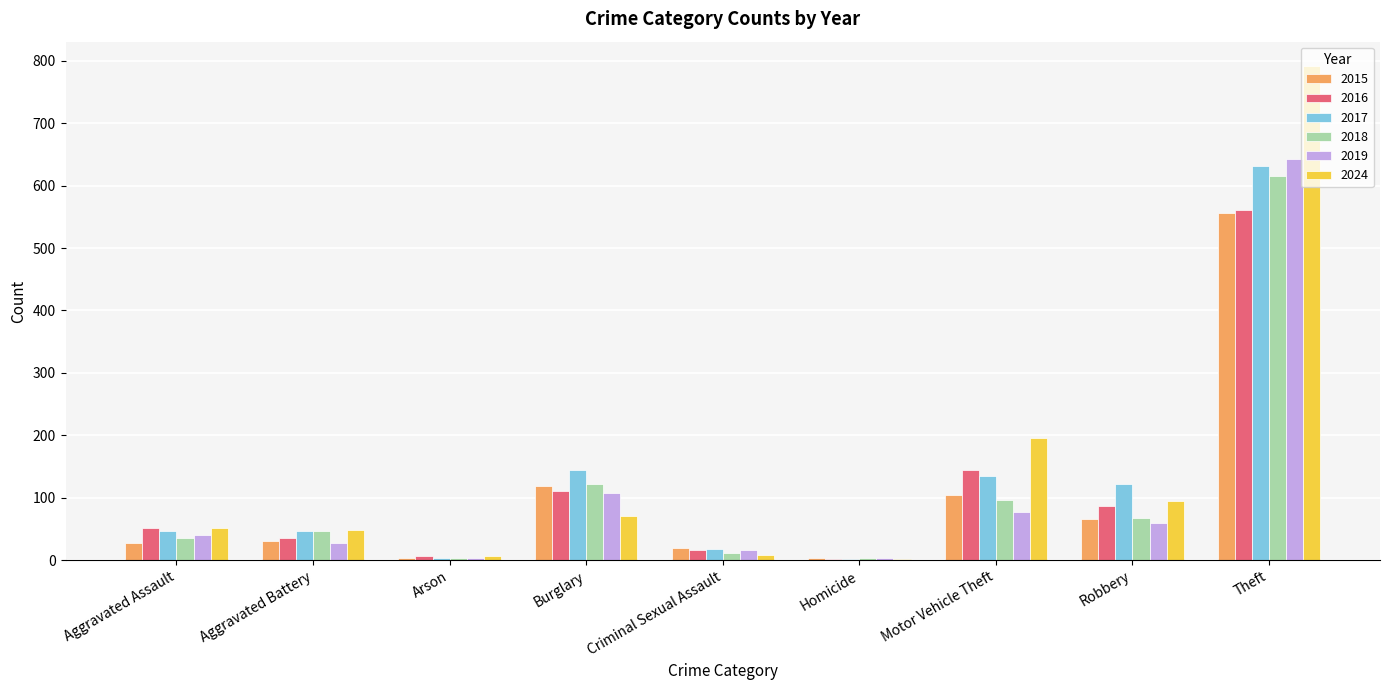

At which label is 2015 closest to 279?

Burglary